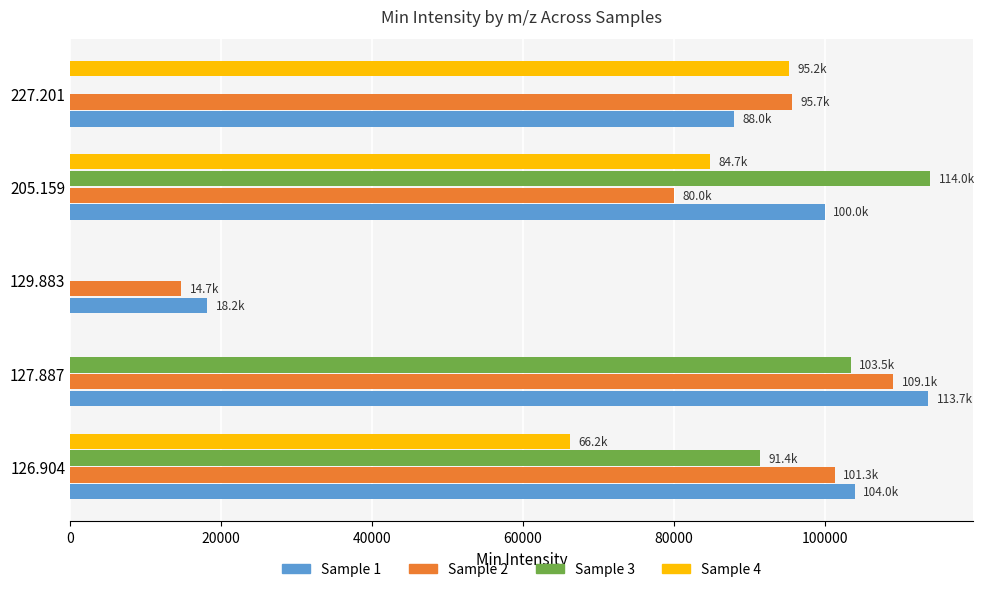

The value of Sample 2 at 127.887 is 37187.1. True or false?

False